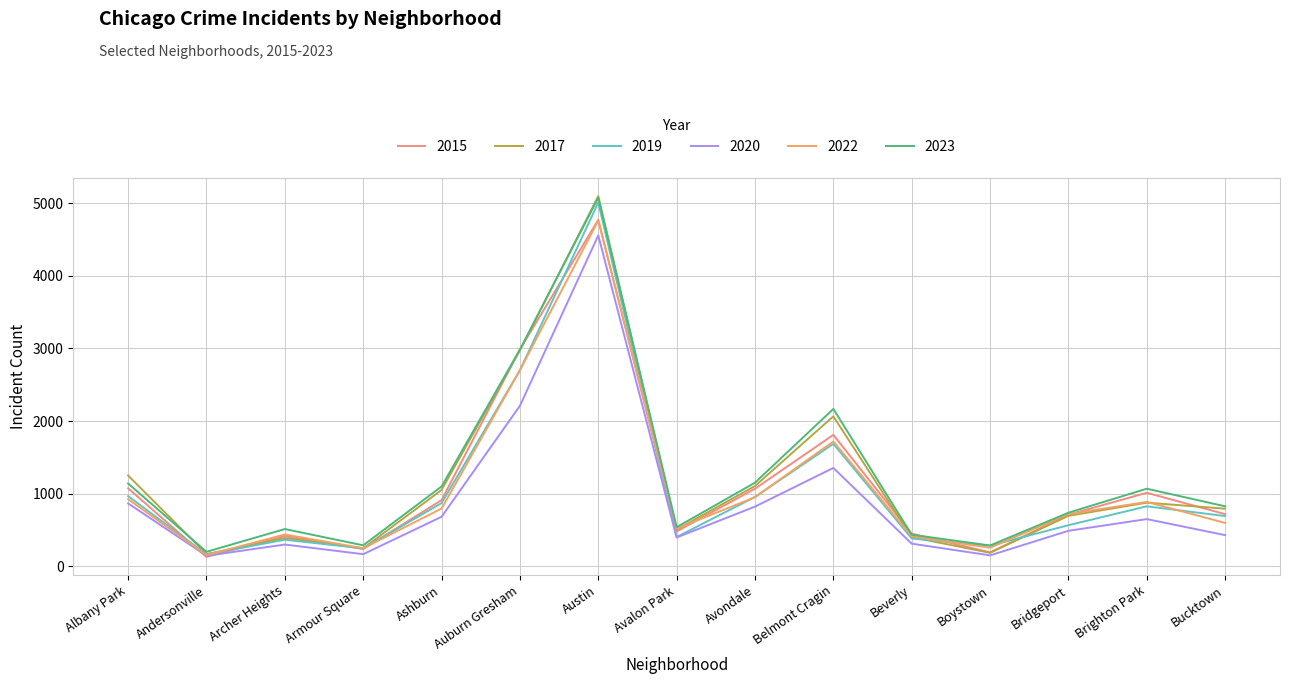

At which label is 2019 closest to 2587?

Auburn Gresham